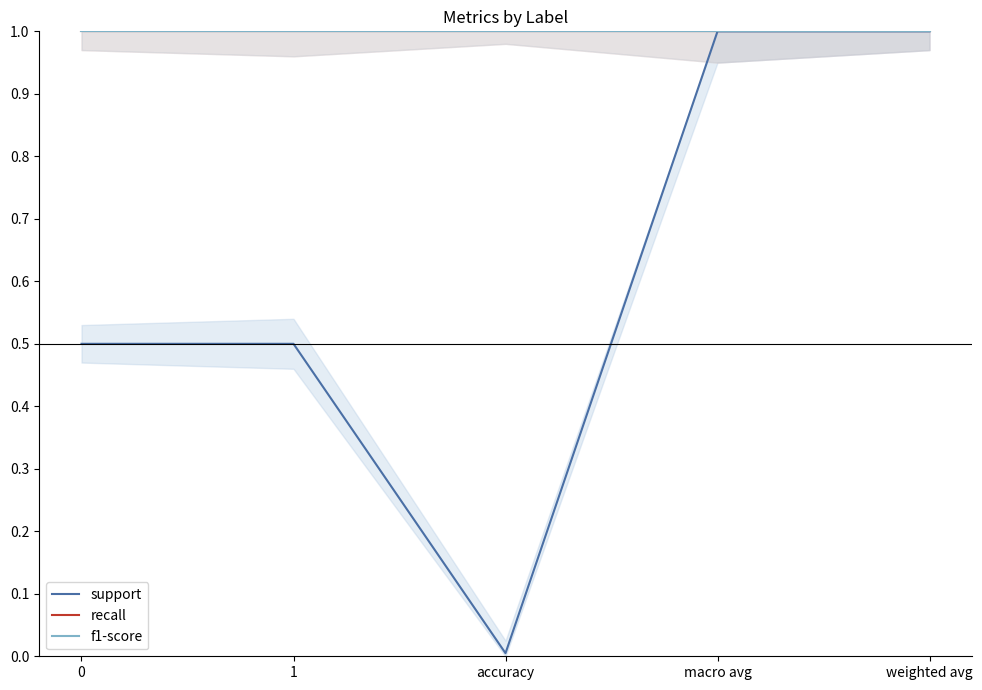

Which series has the widest spread of values?

support